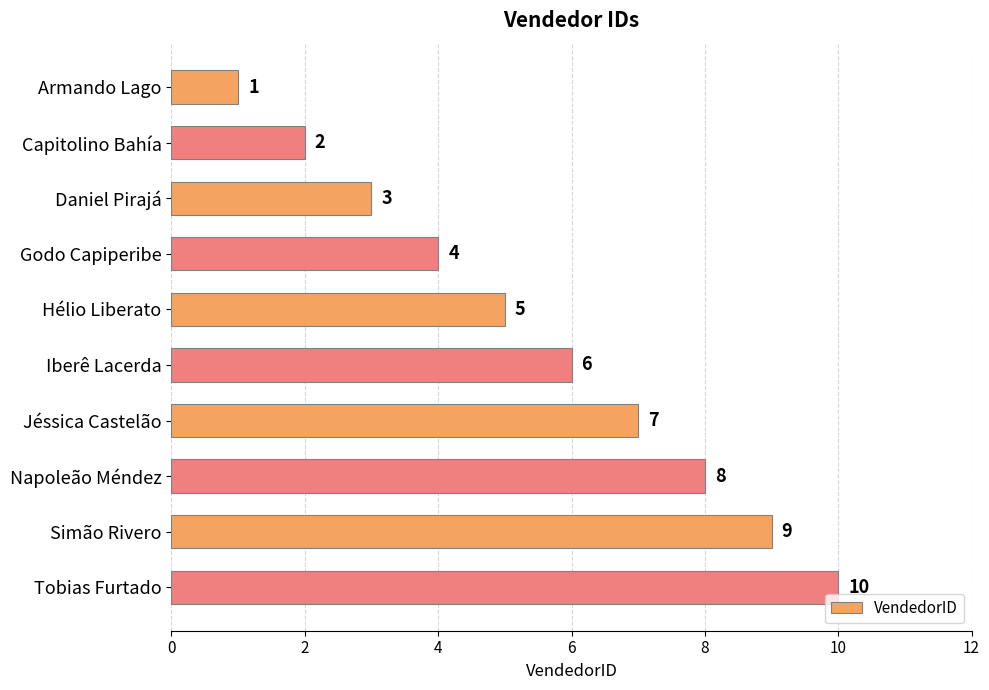

List the labels in order of value, largest first.

Tobias Furtado, Simão Rivero, Napoleão Méndez, Jéssica Castelão, Iberê Lacerda, Hélio Liberato, Godo Capiperibe, Daniel Pirajá, Capitolino Bahía, Armando Lago